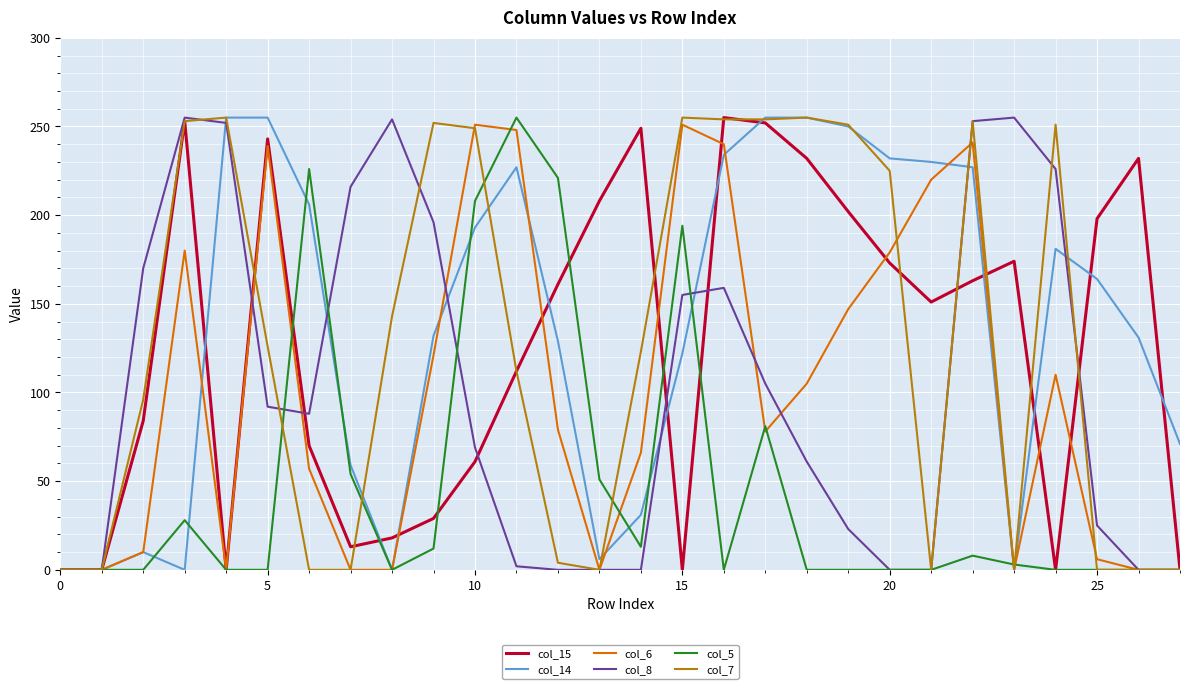

True or false: col_14 and col_8 intersect in this chart.

True